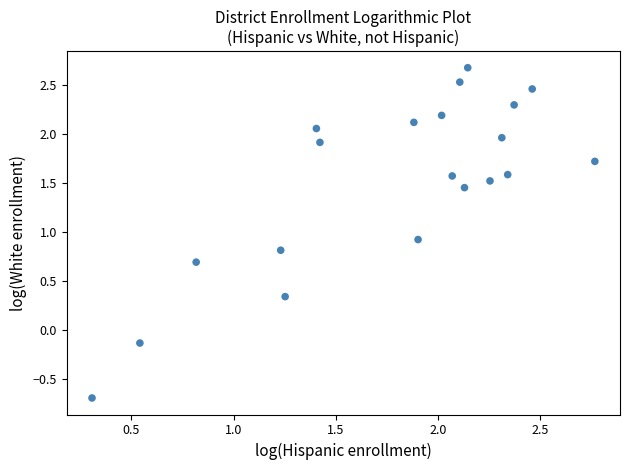

What is the range of X values (max minus min)?

2.5